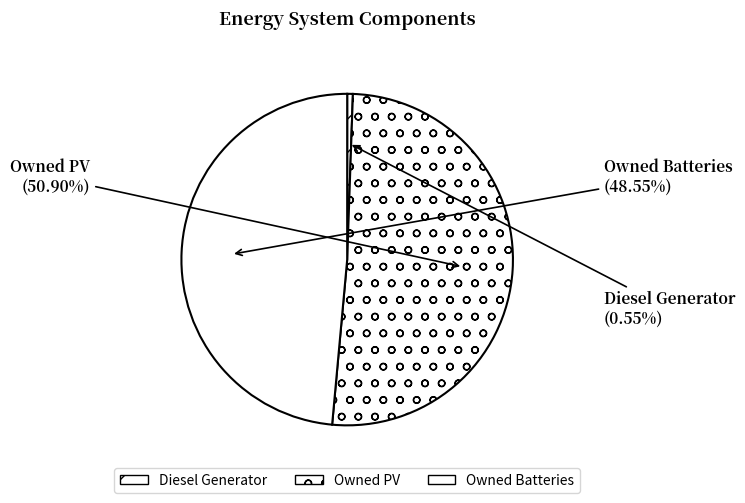

To the nearest percent, what is the combined percentage of Owned Batteries and Diesel Generator?

49%